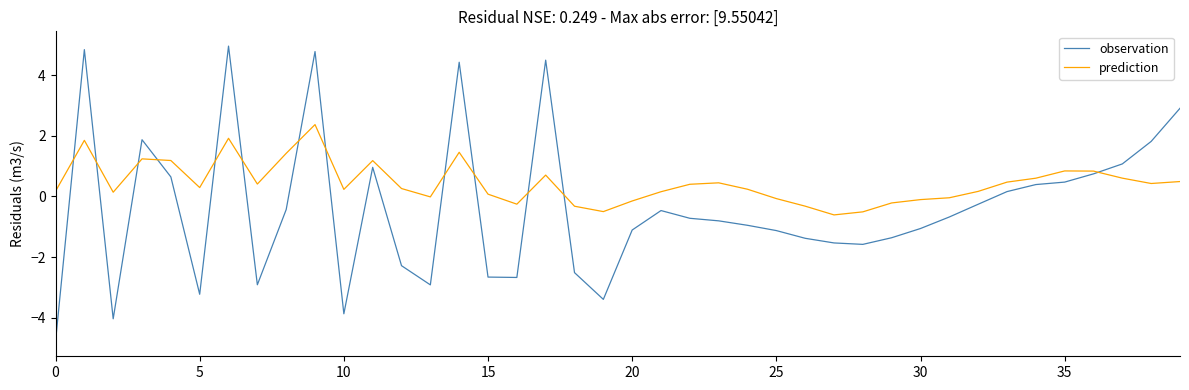

Rank the series by their average value, from lowest to highest.

observation, prediction